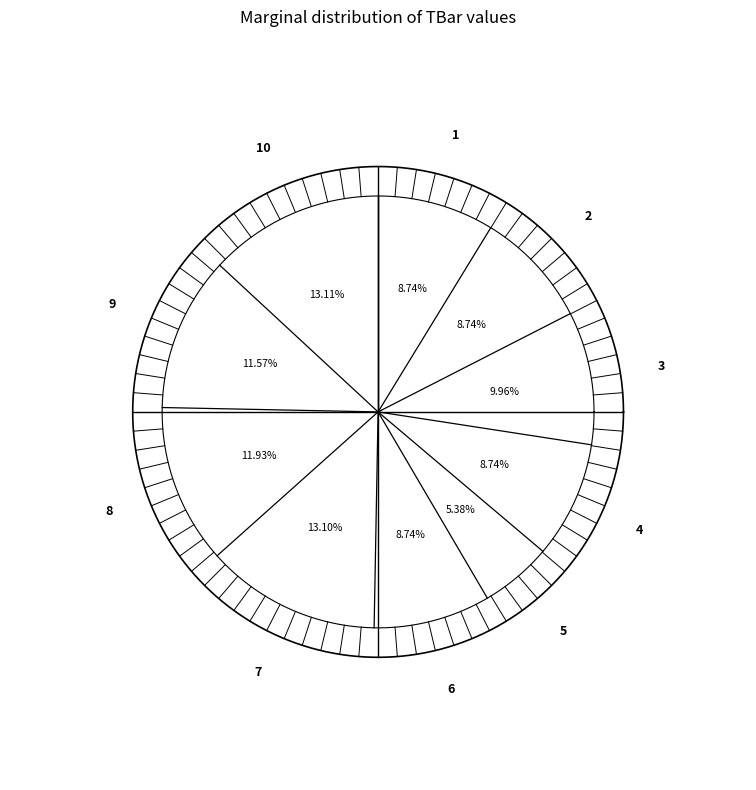

Which has a higher value, 1 or 7?

7